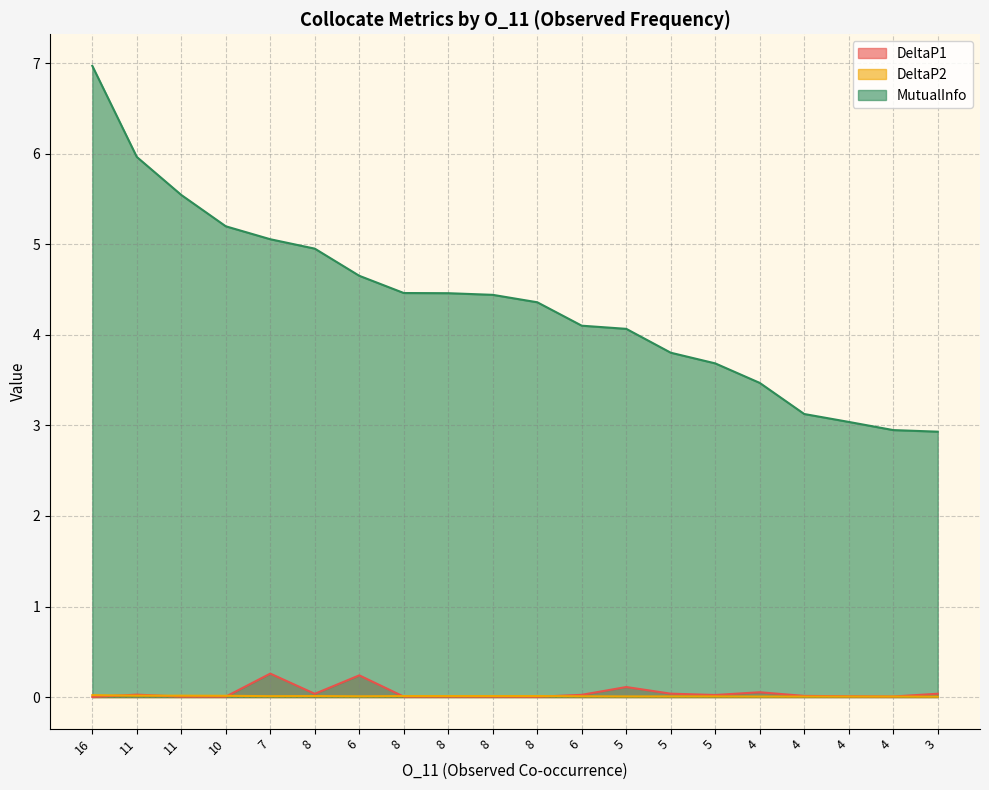

True or false: MutualInfo has more than 0 interior local peaks.

False